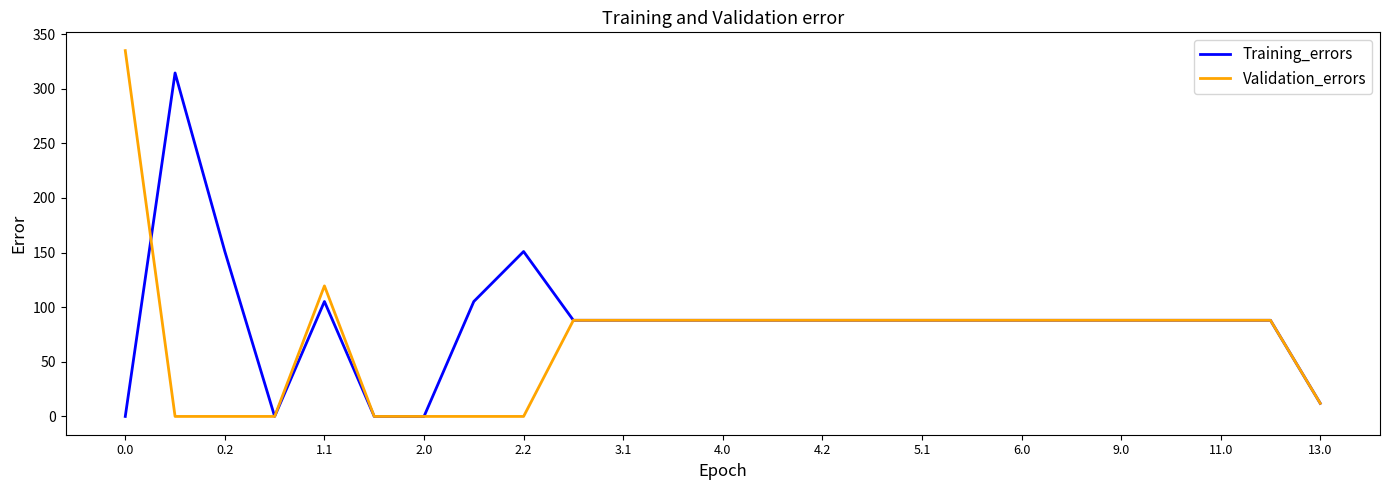

What is the difference between the maximum and minimum values in the Training_errors series?

314.4